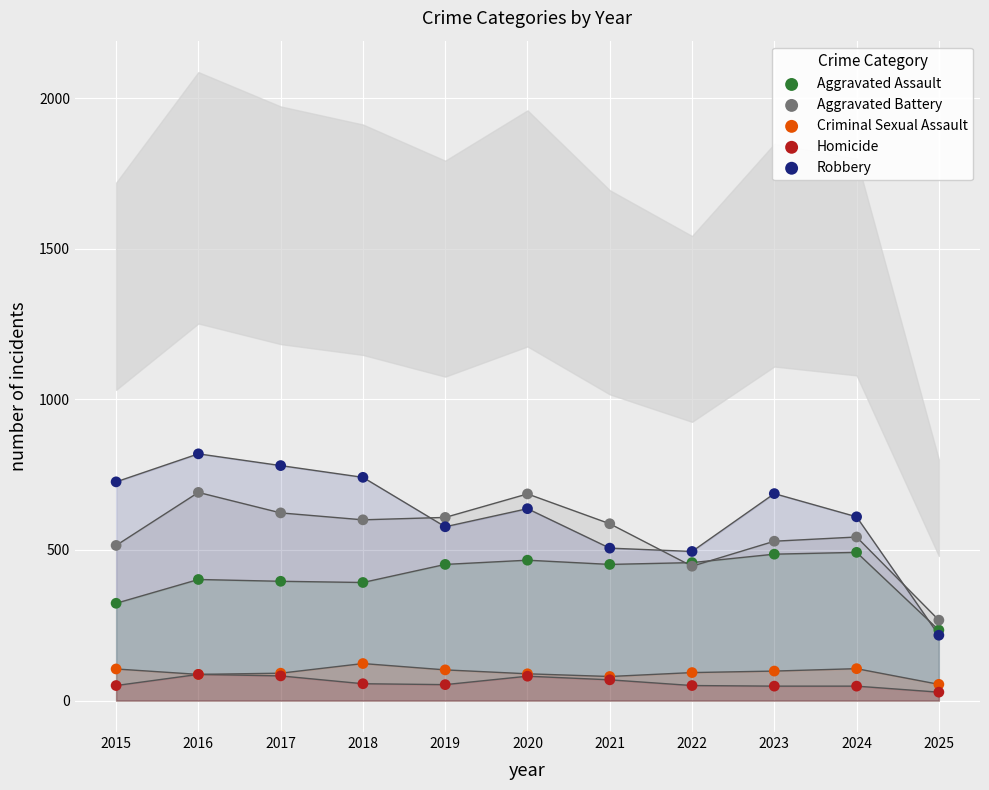

Which series reaches the minimum Y coordinate?

Homicide